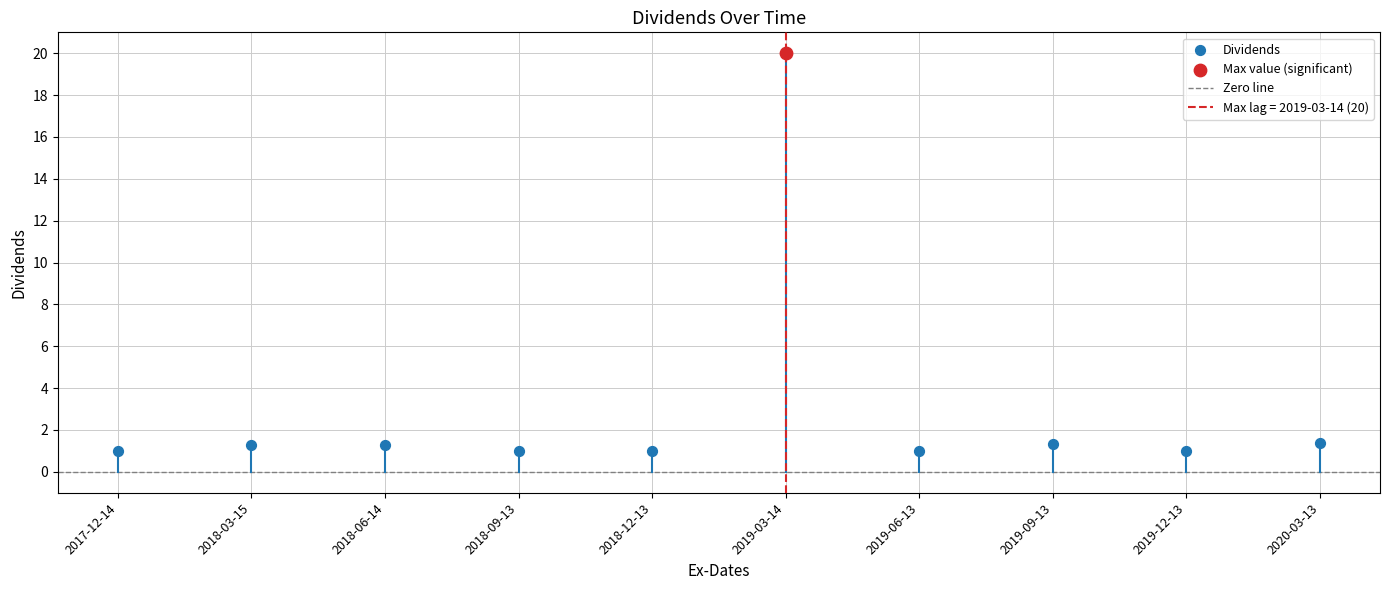

What is the ratio of the value at 2018-09-13 to the value at 2019-09-13?

0.8